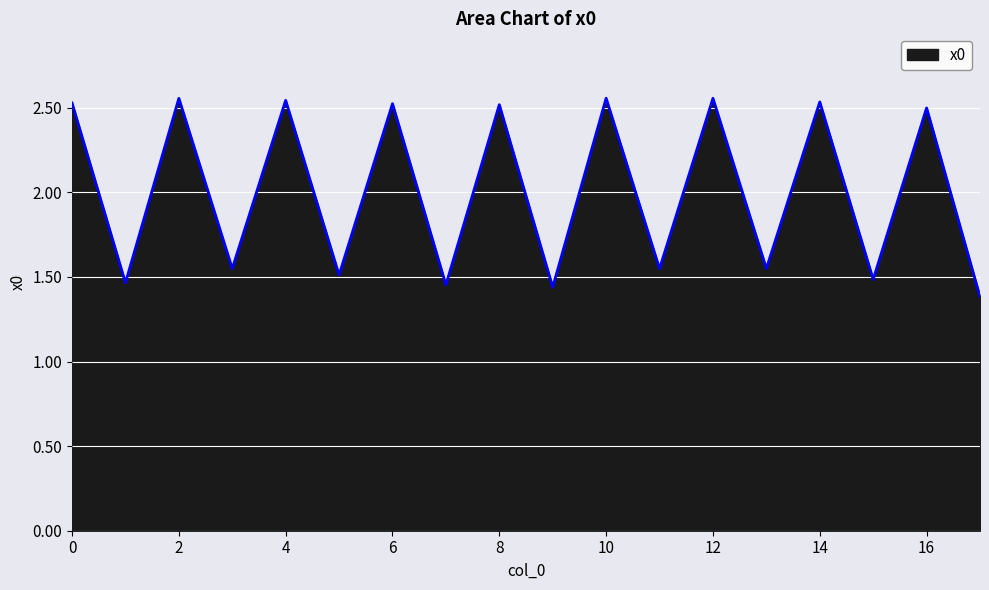

What is the average value?

2.0